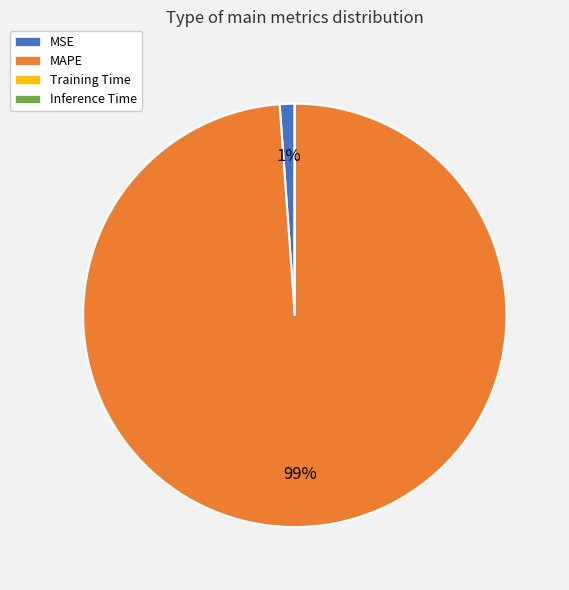

To the nearest percent, what is the average slice percentage?

25%